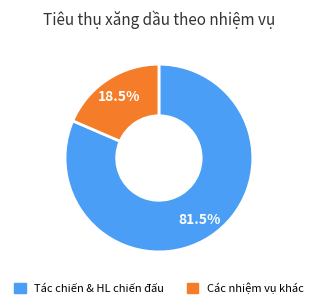

To the nearest percent, what is the difference between the largest and smallest slice percentages?

63%